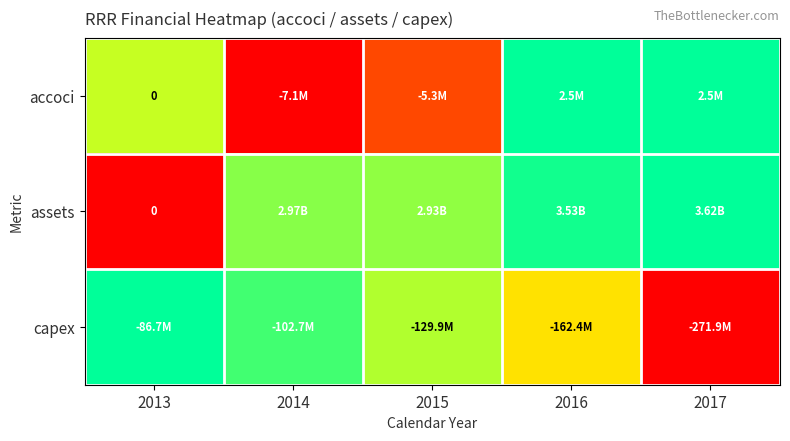

At which label does capex reach its peak?

2013